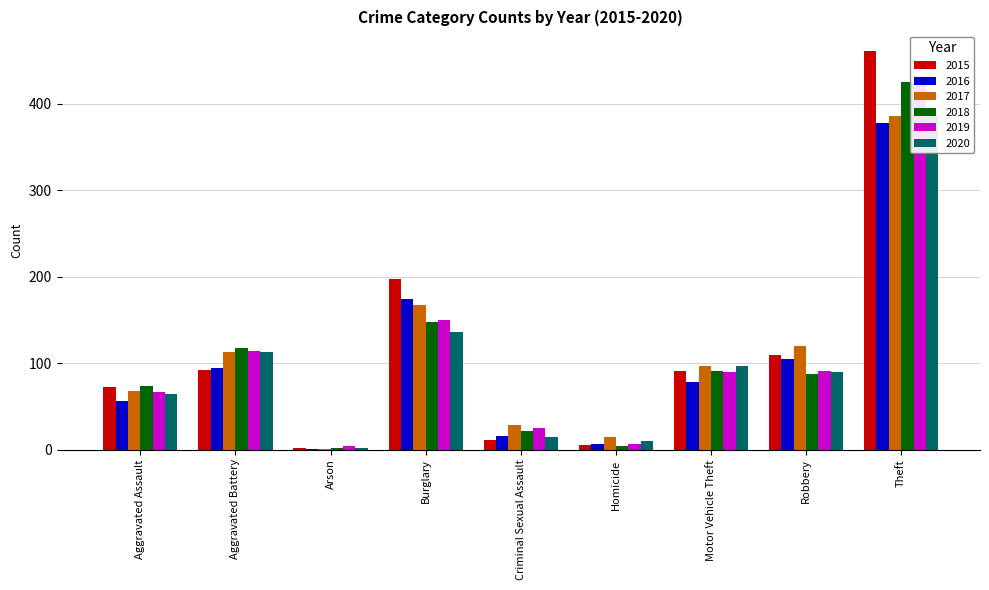

What is the spread (max minus min) of values at Criminal Sexual Assault?

17